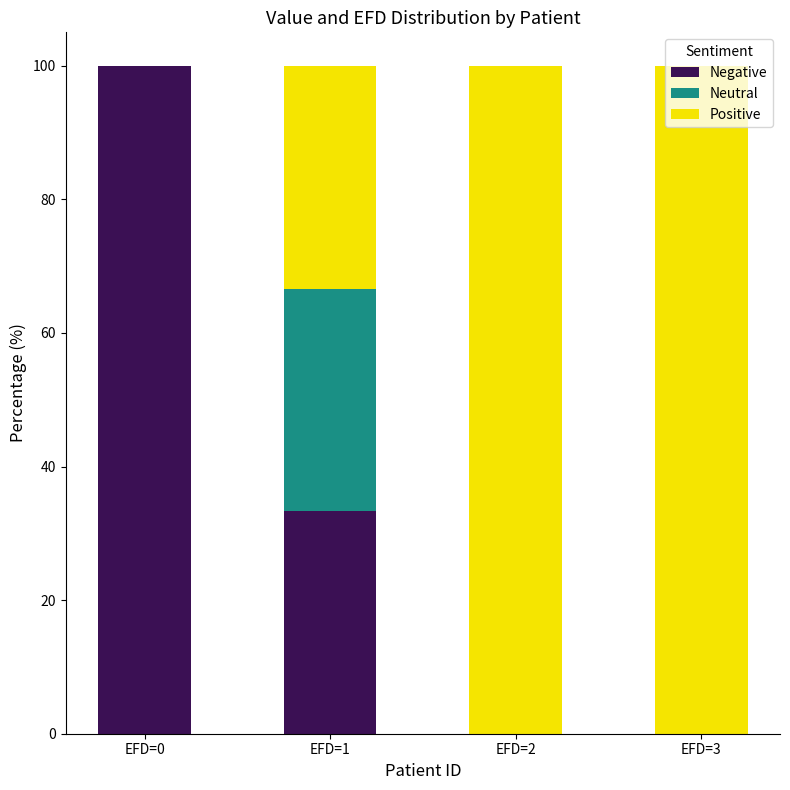

Does the chart contain stacked bars?

Yes